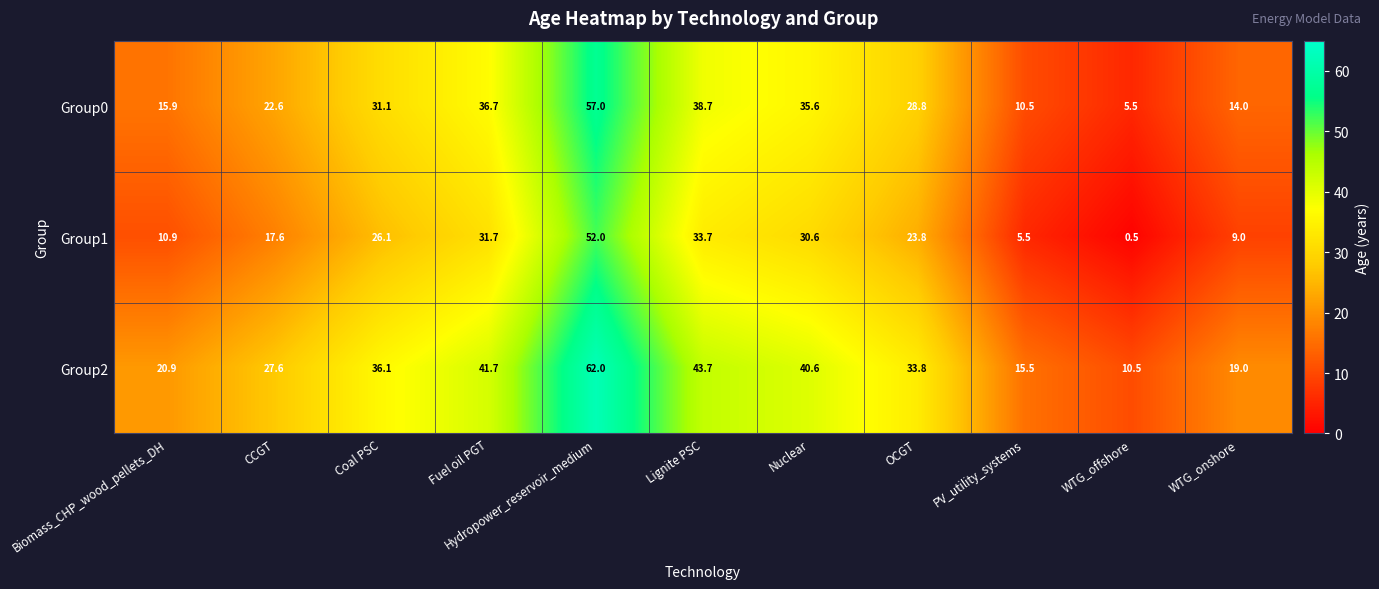

Which category has the highest value in the Group1 series?

Hydropower_reservoir_medium